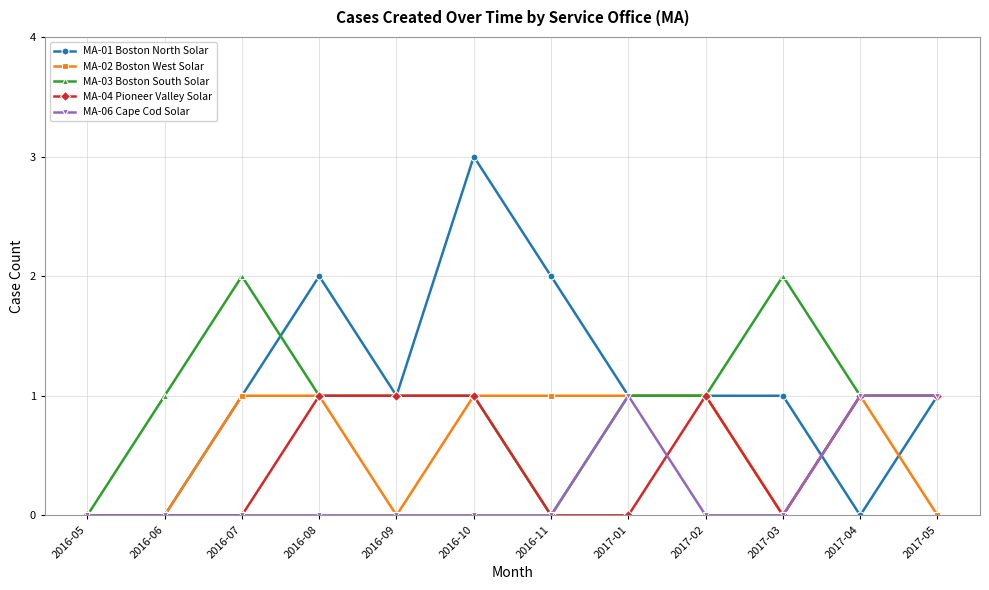

How many lines are shown in the chart?

5